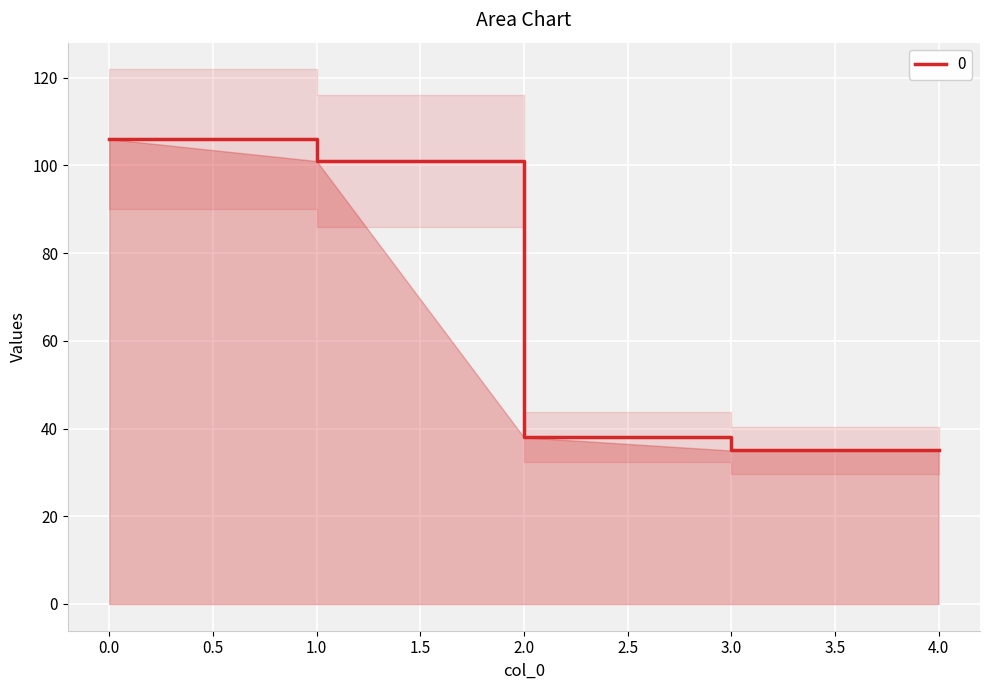

How many data points does each series have?

5